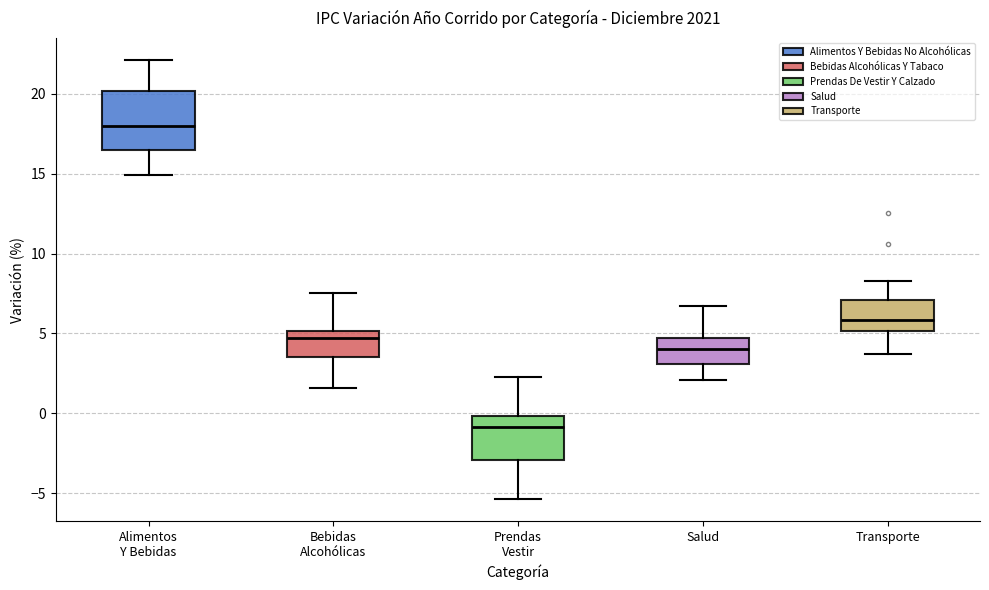

Reading left to right, read every box against the y-axis: the position of its median line, the range the box covers, and the ends of its whiskers. The values are not printed on the chart, so give them approximately, as read against the axis.

Alimentos Y Bebidas: median 18.0, box 16.5 to 20.0, whiskers 15.0 to 22.0
Bebidas Alcohólicas: median 4.5, box 3.5 to 5.0, whiskers 1.5 to 7.5
Prendas Vestir: median -1.0, box -3.0 to 0.0, whiskers -5.5 to 2.5
Salud: median 4.0, box 3.0 to 4.5, whiskers 2.0 to 6.5
Transporte: median 6.0, box 5.0 to 7.0, whiskers 3.5 to 8.5